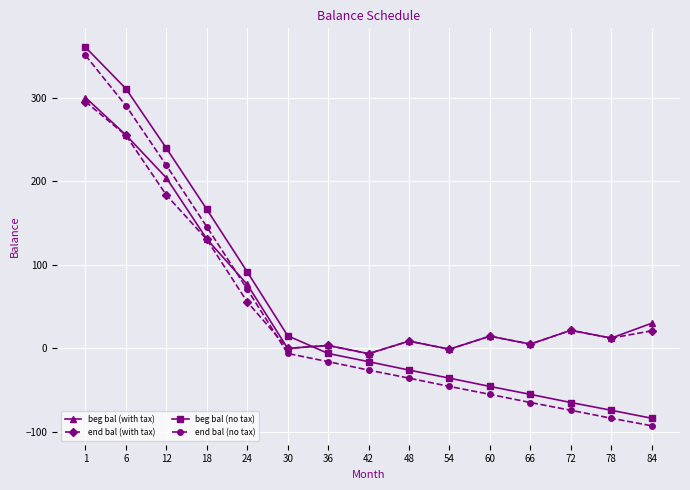

How many values in the beg bal (with tax) series are below 14?

7